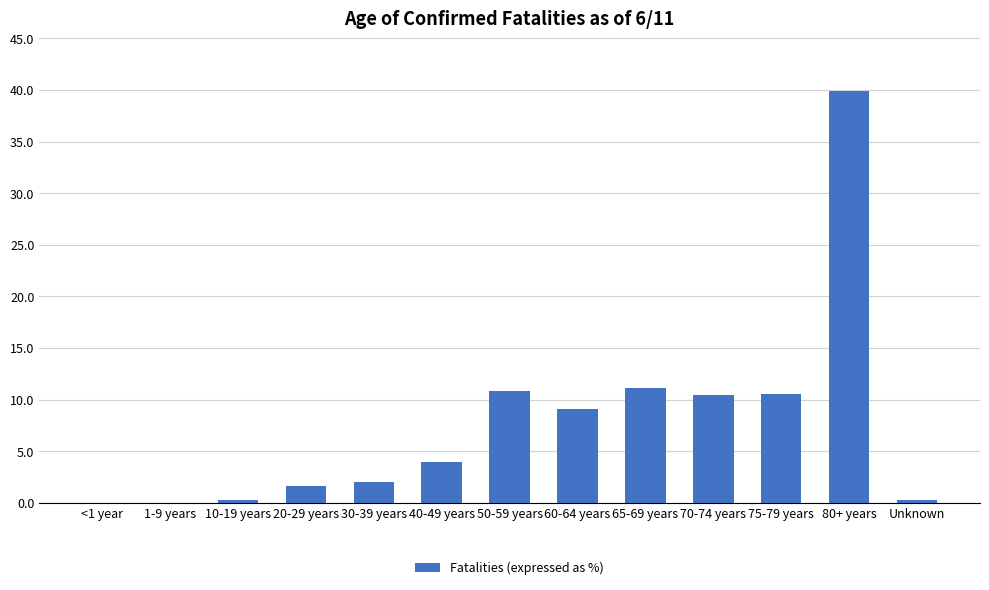

What is the average value?

7.7